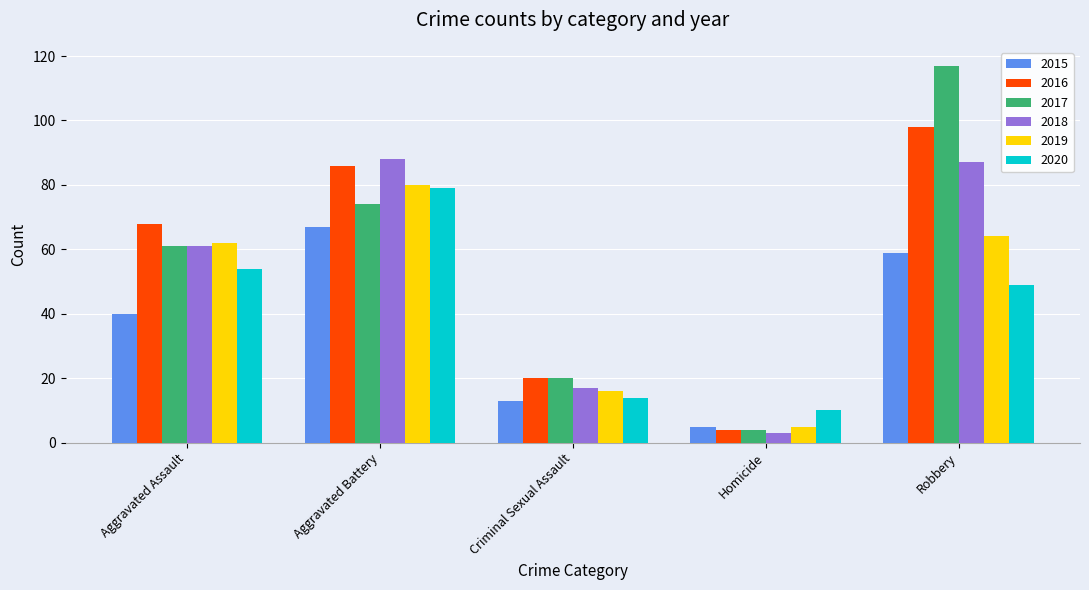

At Robbery, list the series in order from largest to smallest.

2017, 2016, 2018, 2019, 2015, 2020